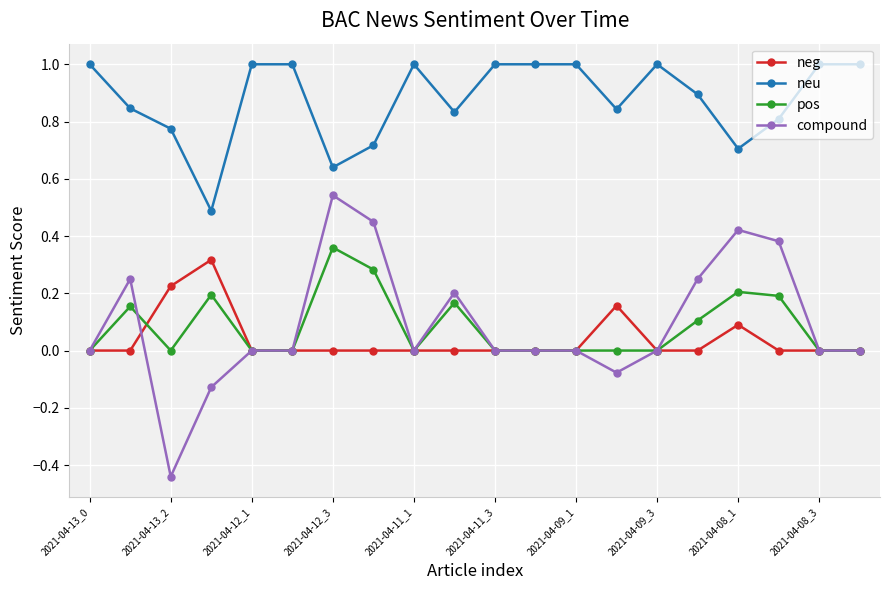

True or false: neu and pos intersect in this chart.

False